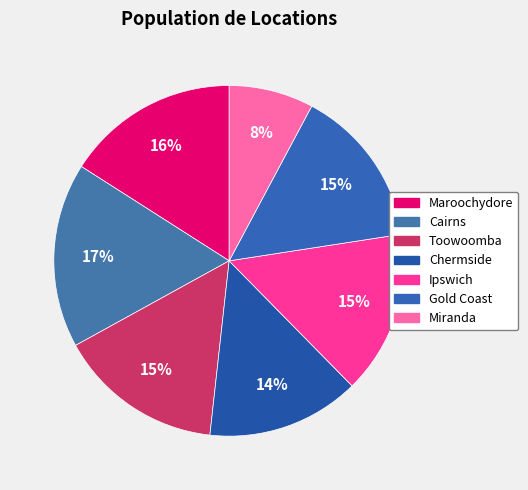

What percentage is the Cairns slice, to the nearest percent?

17%